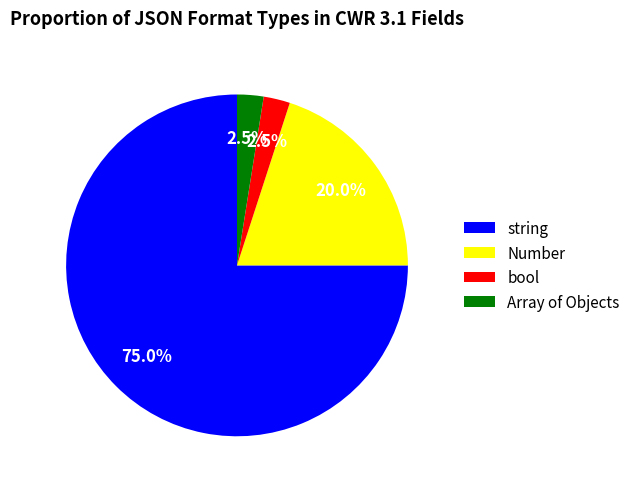

What is the total percentage of bool and string?

77.5%